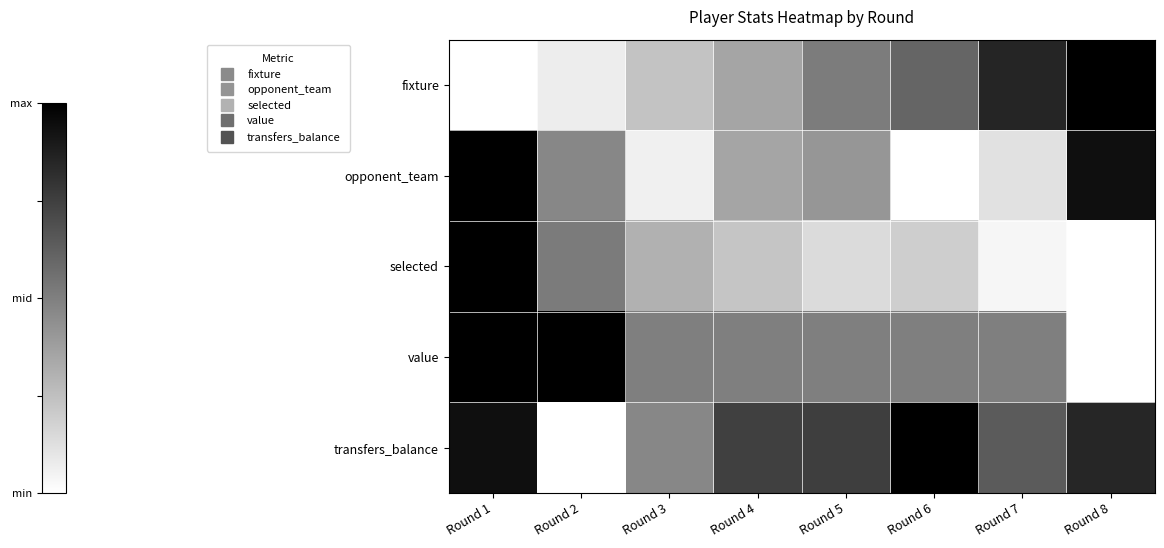

Reading left to right, list all the values displayed in this chart.

fixture: Round 1=0.0	Round 2=0.1	Round 3=0.2	Round 4=0.4	Round 5=0.5	Round 6=0.6	Round 7=0.9	Round 8=1.0
opponent_team: Round 1=1.0	Round 2=0.5	Round 3=0.1	Round 4=0.4	Round 5=0.4	Round 6=0.0	Round 7=0.1	Round 8=0.9
selected: Round 1=1.0	Round 2=0.5	Round 3=0.3	Round 4=0.2	Round 5=0.1	Round 6=0.2	Round 7=0.0	Round 8=0.0
value: Round 1=1.0	Round 2=1.0	Round 3=0.5	Round 4=0.5	Round 5=0.5	Round 6=0.5	Round 7=0.5	Round 8=0.0
transfers_balance: Round 1=0.9	Round 2=0.0	Round 3=0.5	Round 4=0.7	Round 5=0.8	Round 6=1.0	Round 7=0.6	Round 8=0.8